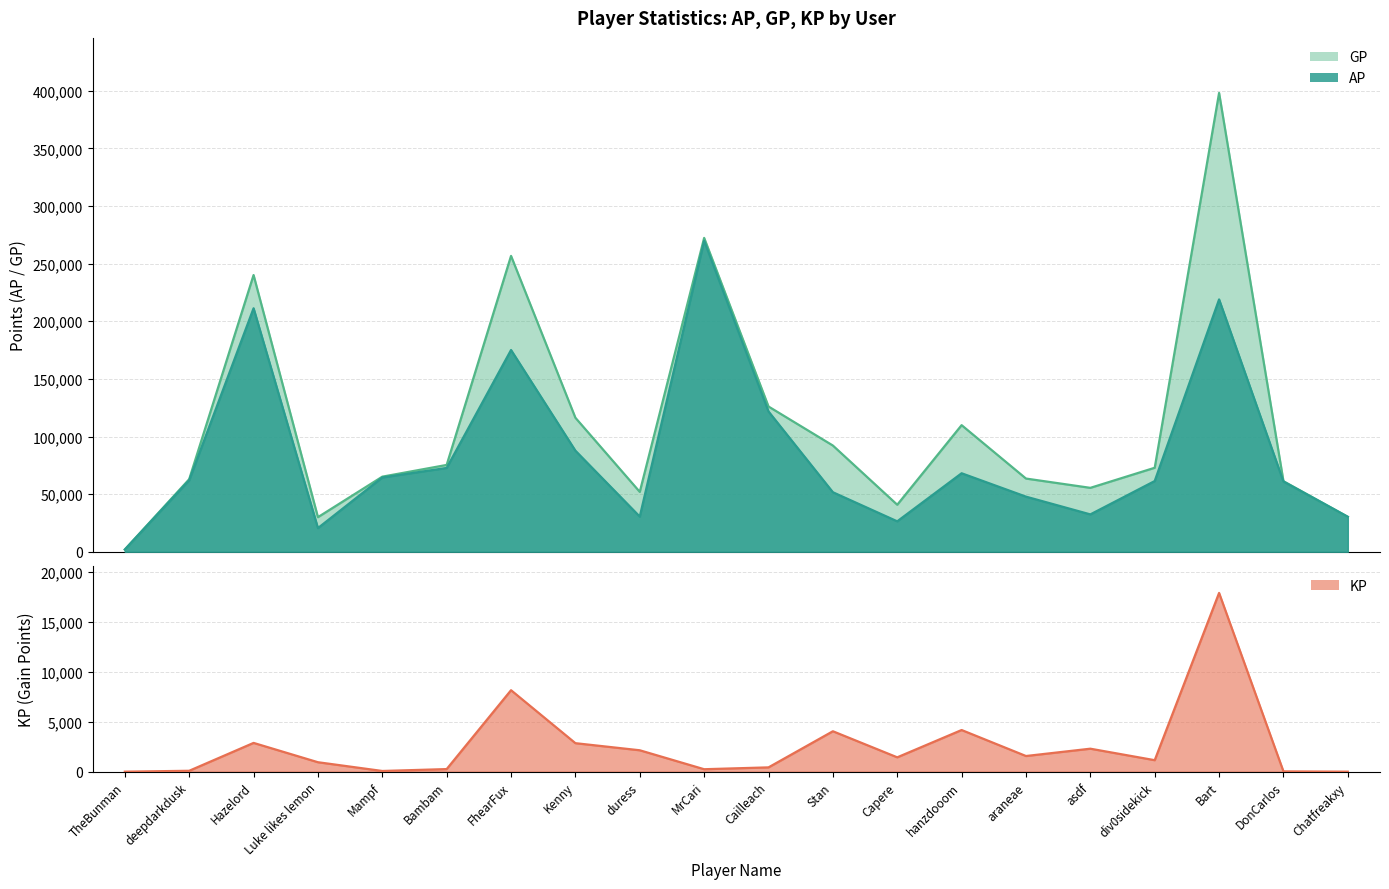

True or false: KP and GP cross at least once.

False